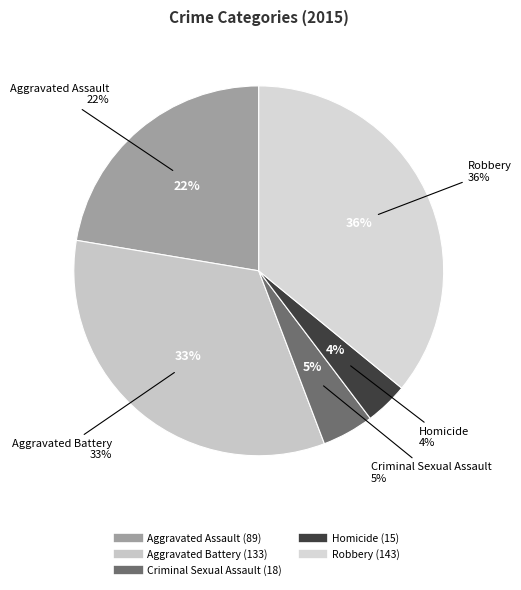

What is the total percentage of Aggravated Assault and Robbery?

58.3%